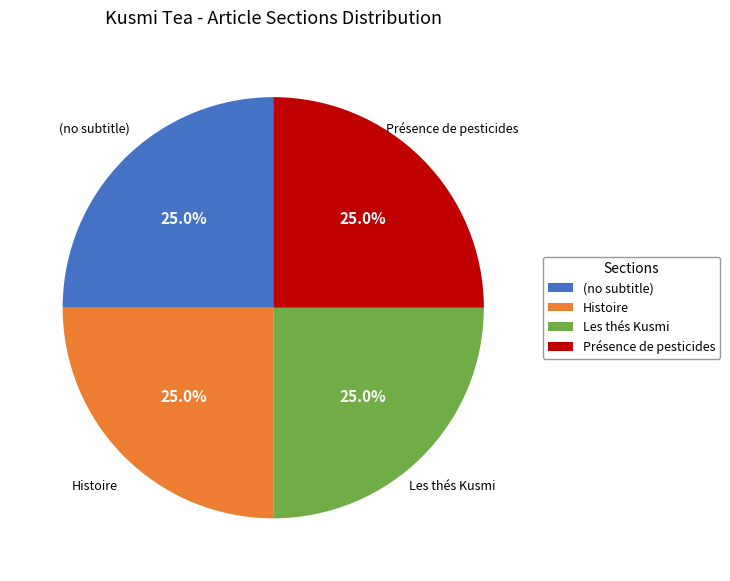

To the nearest percent, what is the difference between the Histoire and Présence de pesticides slice percentages?

0%